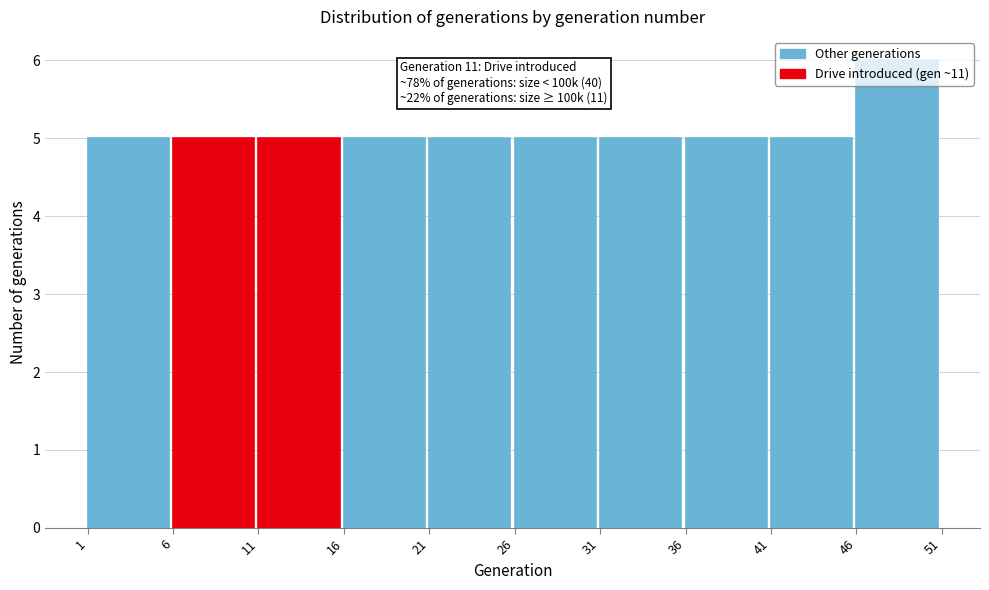

Which range on the x-axis has the tallest bar?

46 to 51